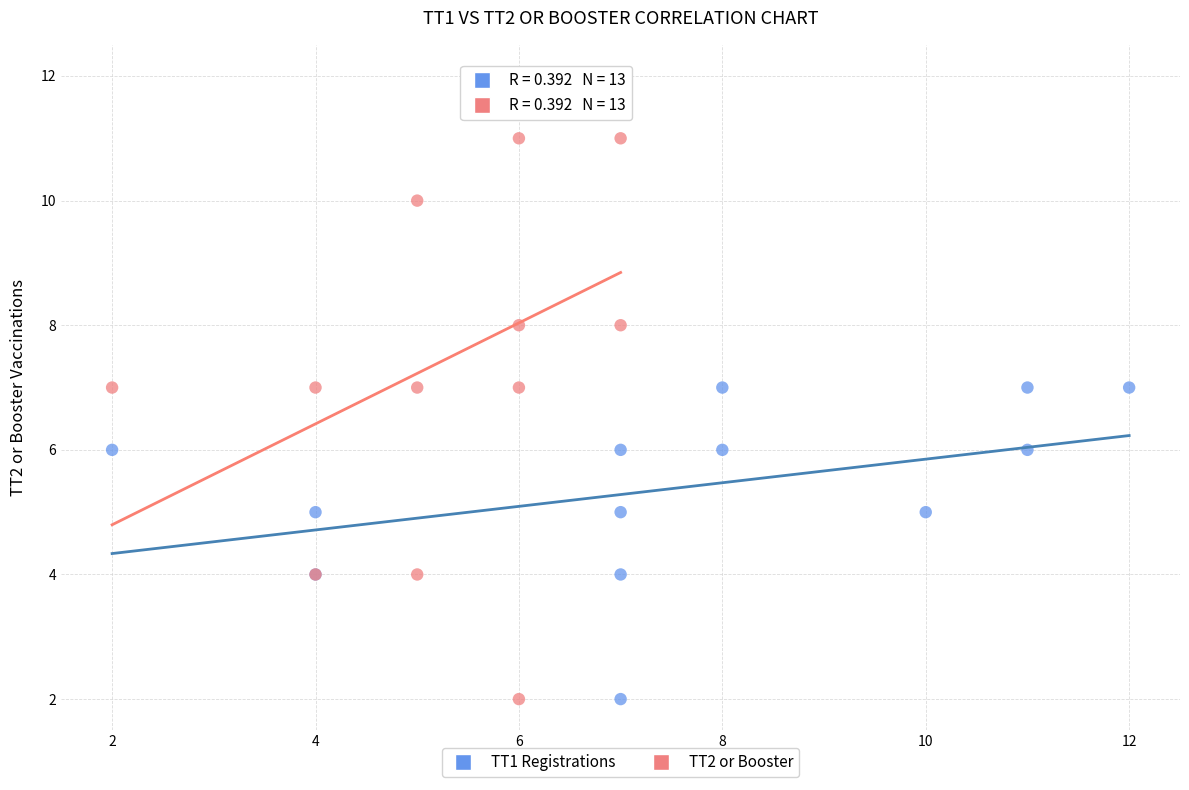

Which series reaches the maximum Y coordinate?

TT2 or Booster